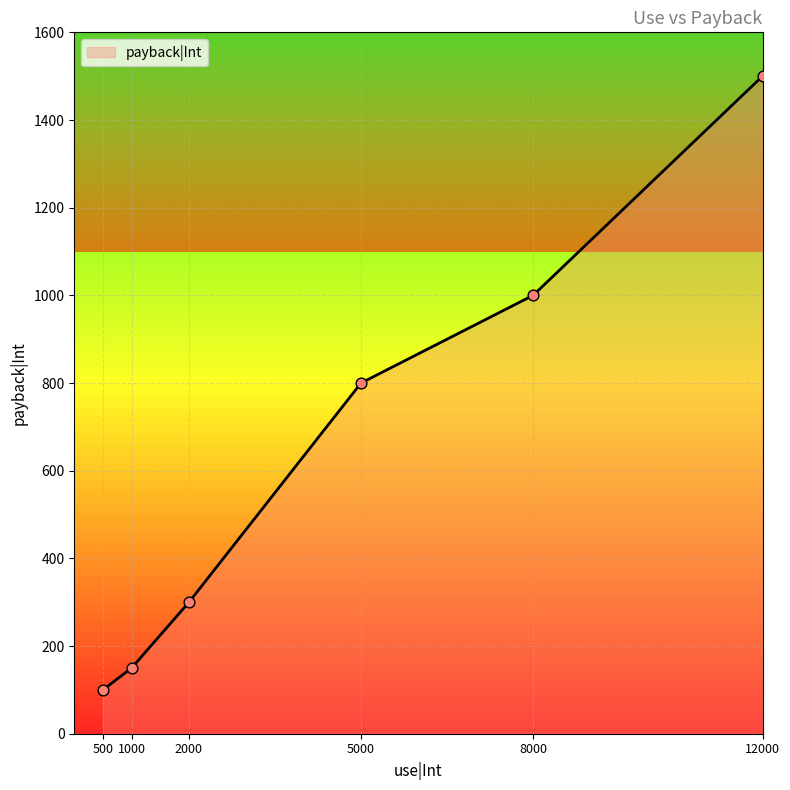

Which has a higher value, 2000 or 500?

2000